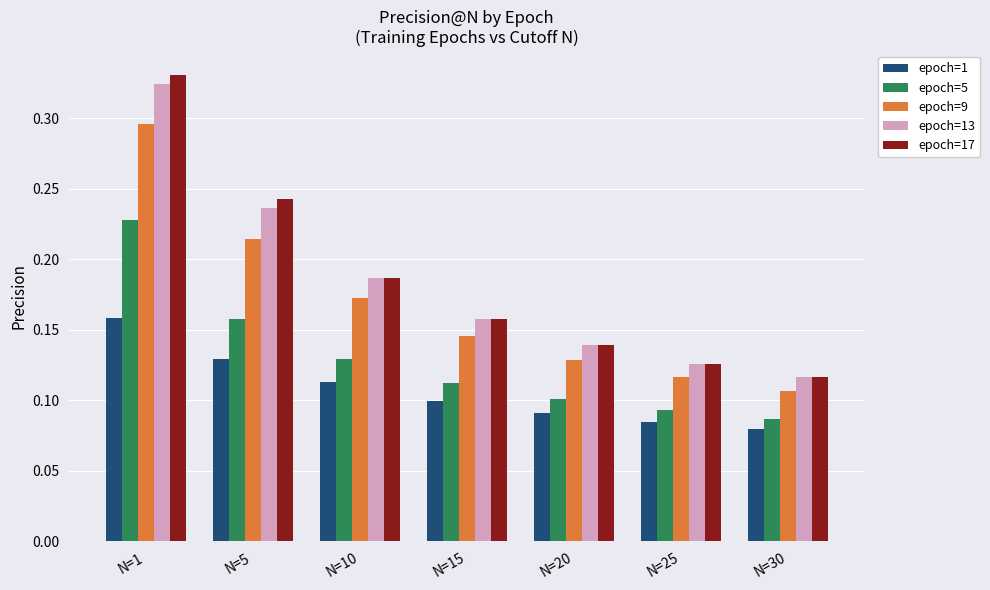

How many data points does each series have?

7